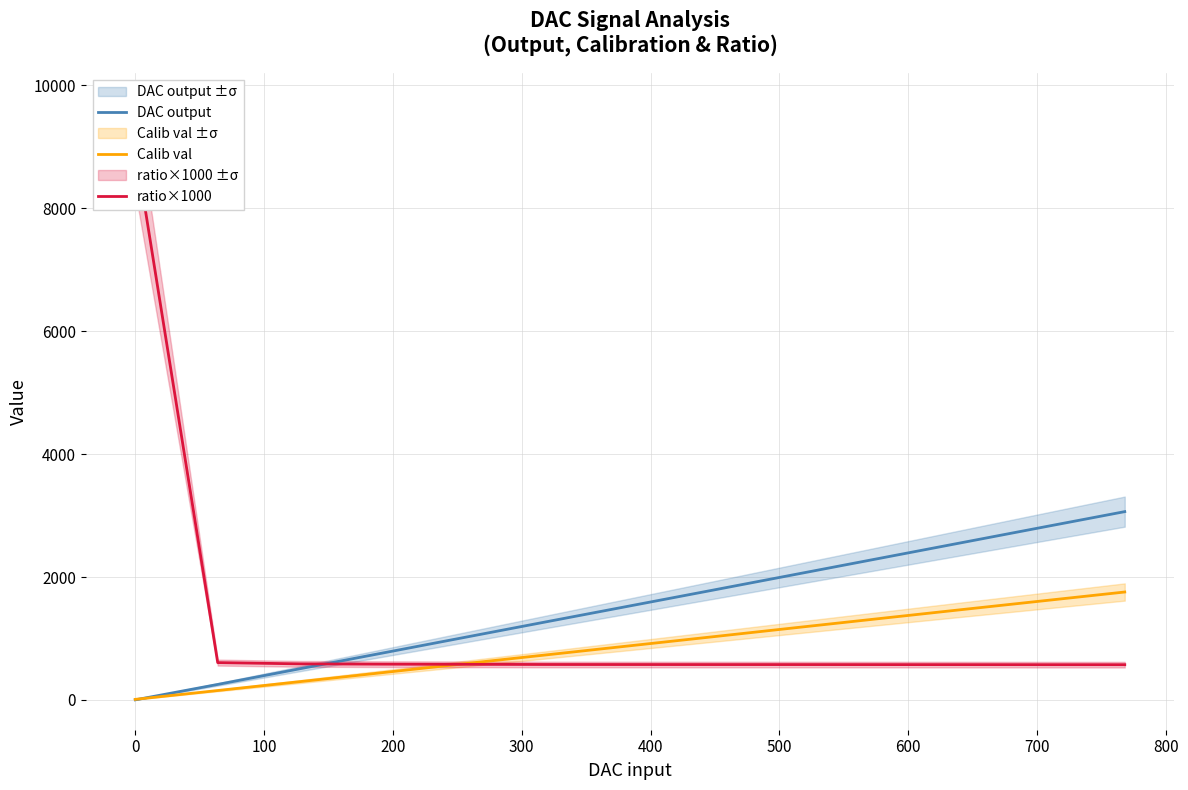

What is the sum of all ratio×1000 values?

15953.0